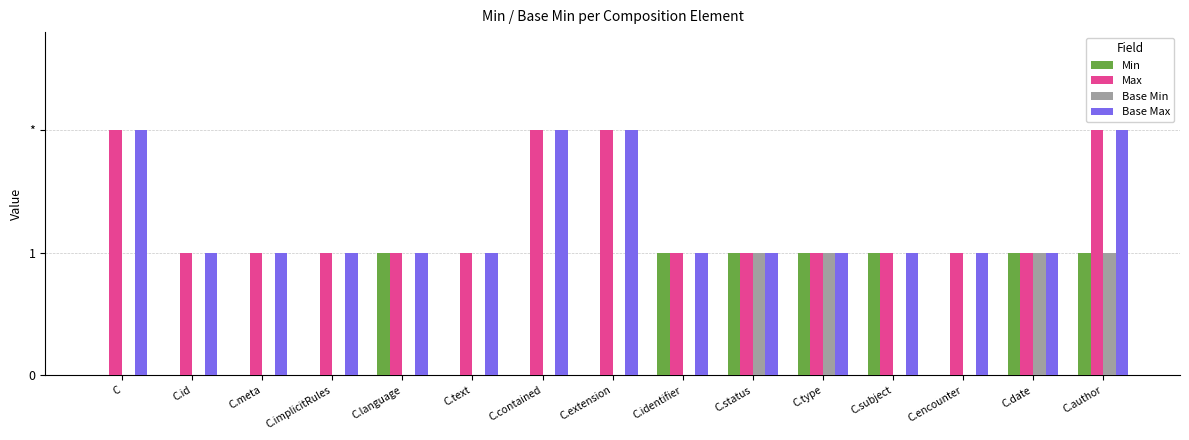

Is the value of Base Min at C.extension greater than the value of Min at C.meta?

No